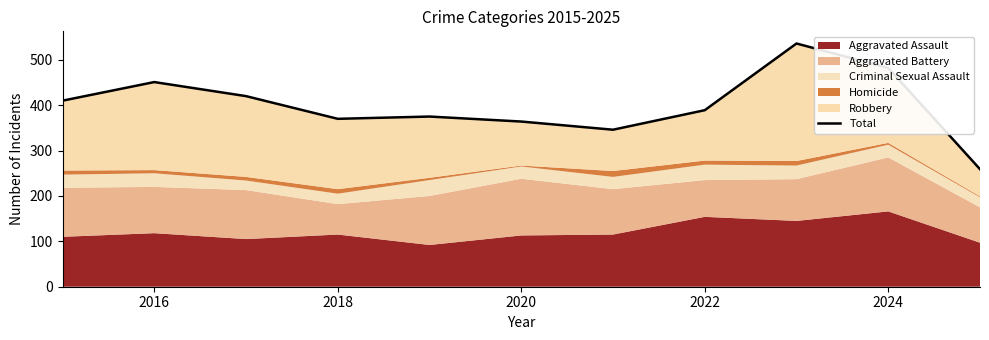

What is the minimum value shown in the chart?

259